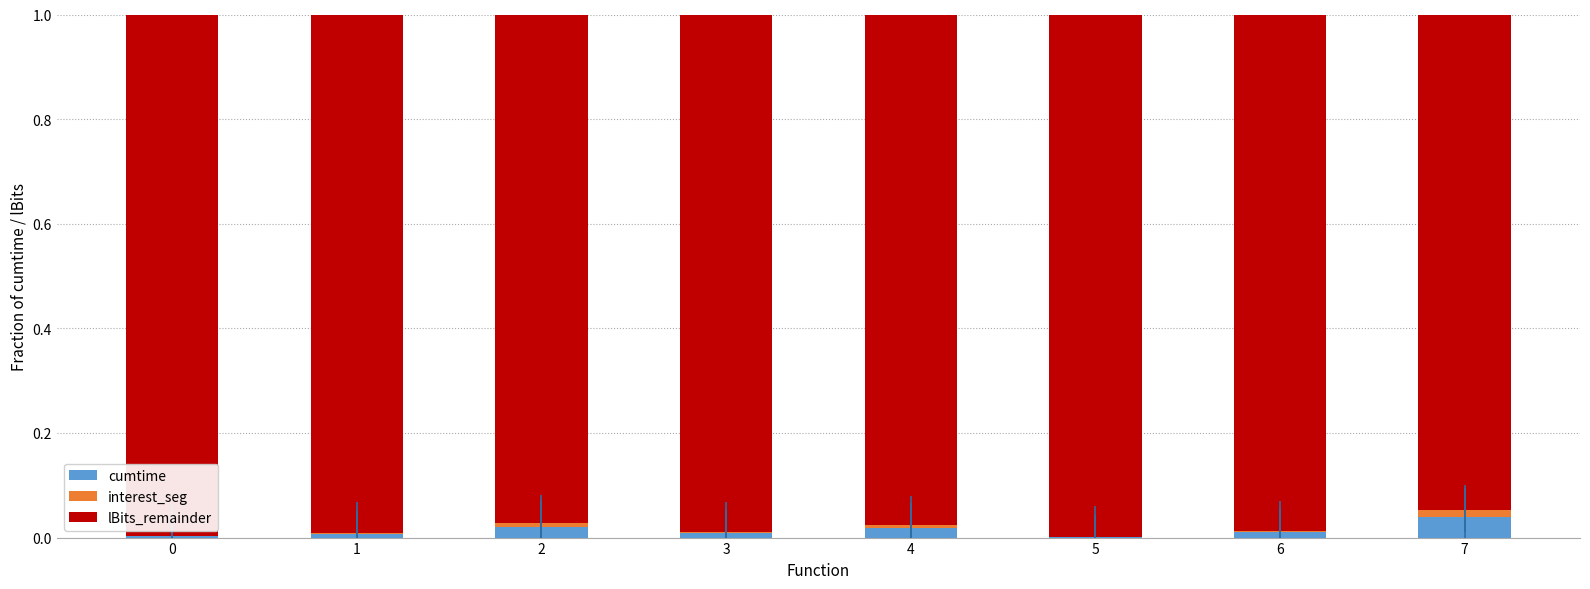

Are the bars horizontal?

No